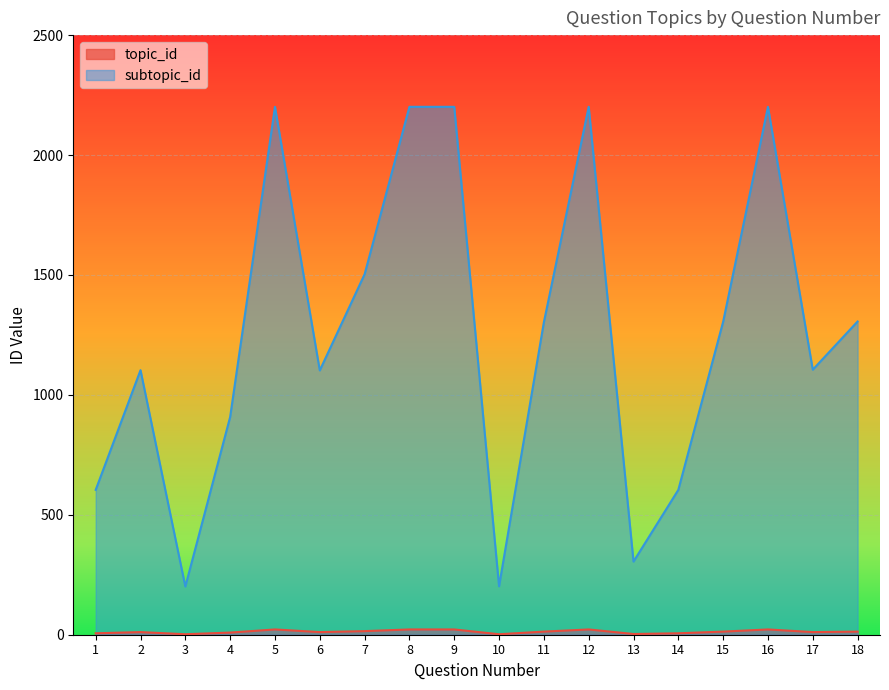

How many interior local peaks does the topic_id series have?

4